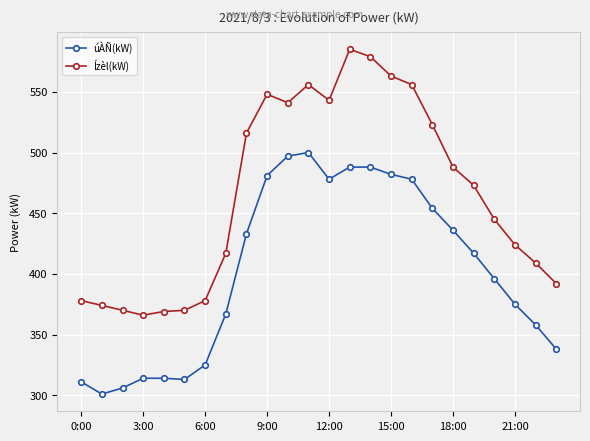

How many lines are shown in the chart?

2